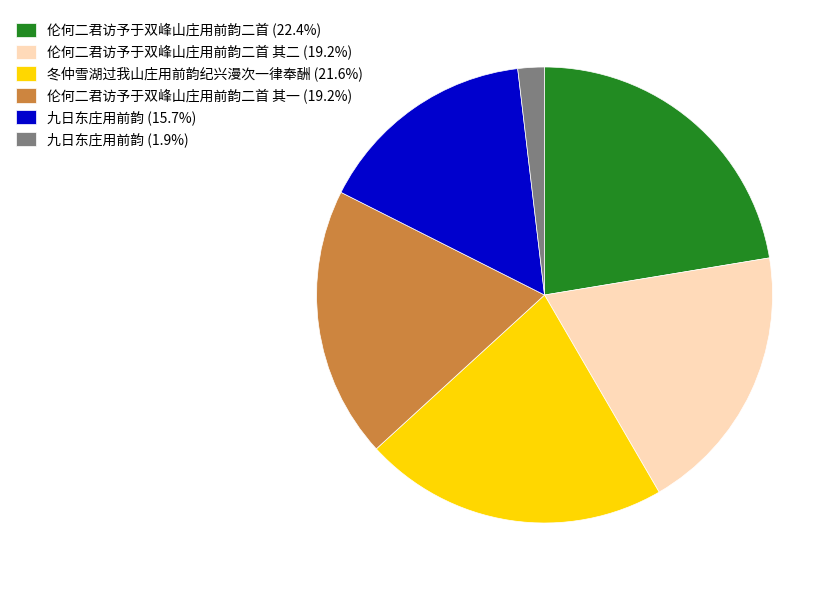

Approximately how many times larger is the value at 九日东庄用前韵 (15.7%) compared to 伦何二君访予于双峰山庄用前韵二首 其二 (19.2%)?

0.8